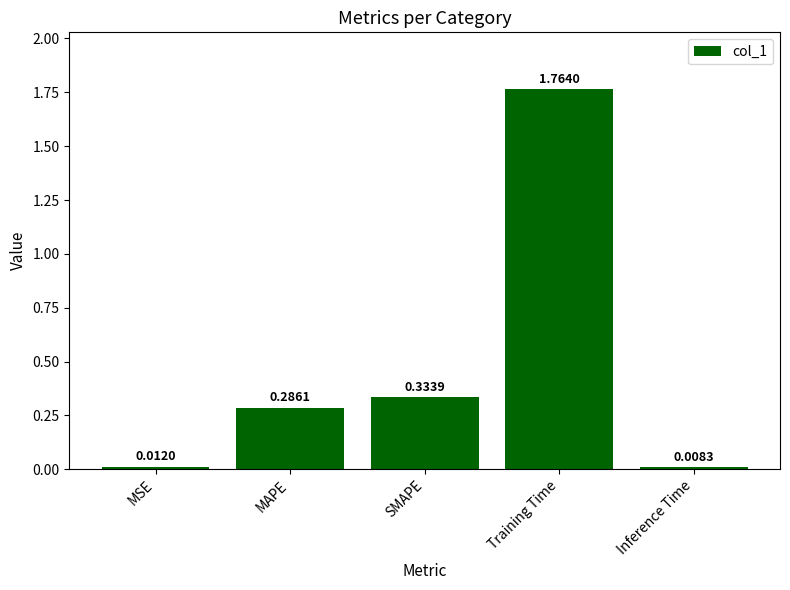

What is the label of the 5th bar from the left?

Inference Time